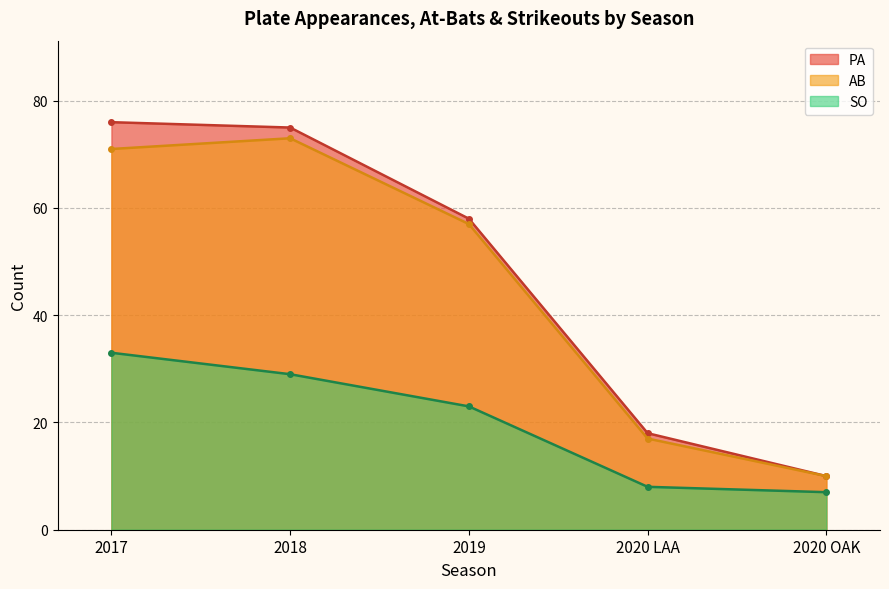

Rank the series at 2017 from highest to lowest value.

PA, AB, SO